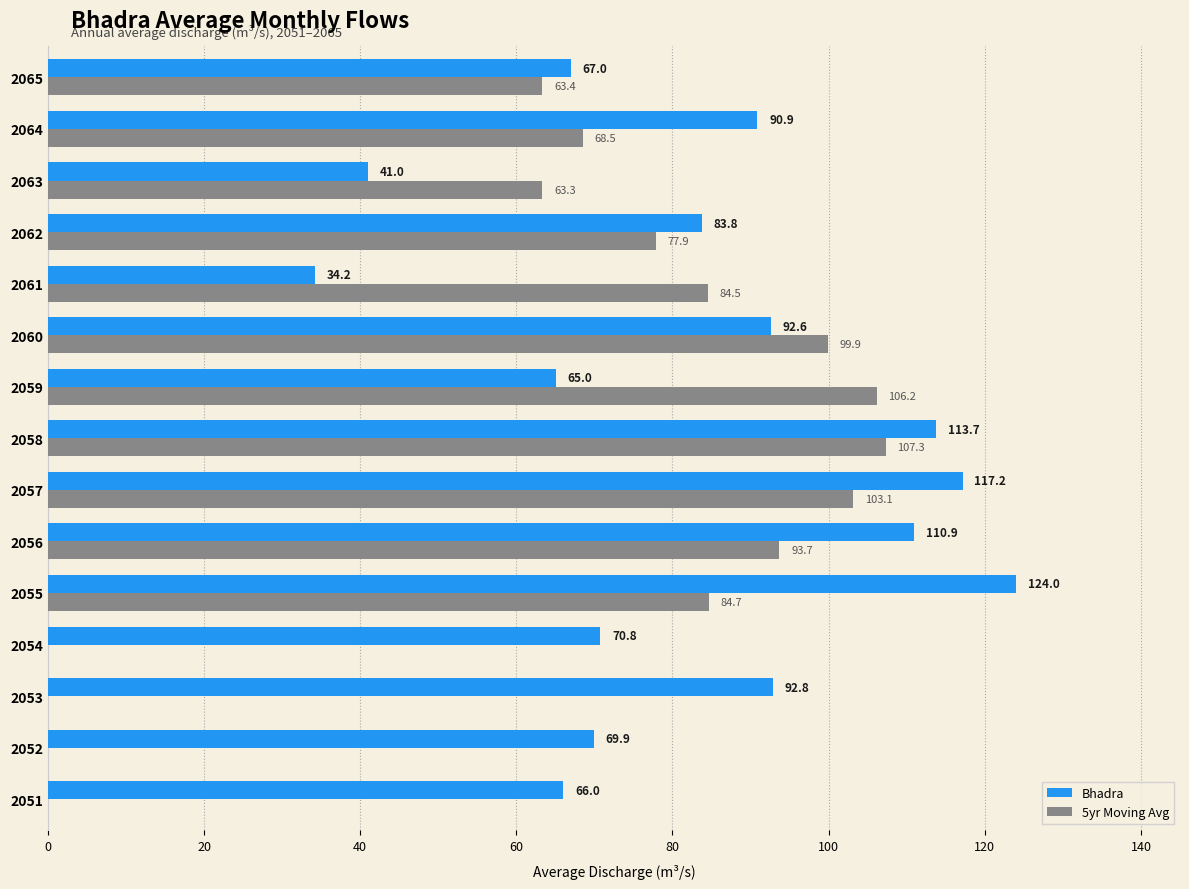

How many groups of bars are there?

15